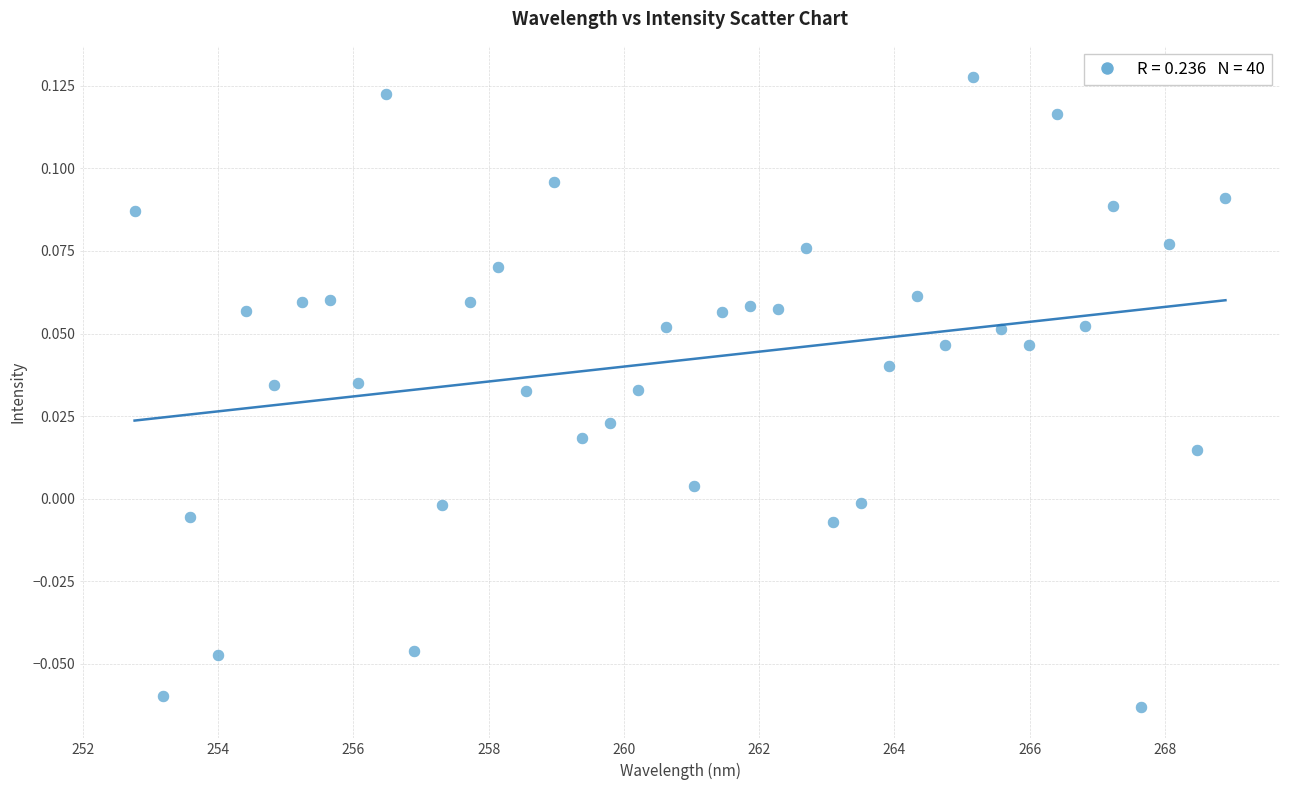

What is the range of X values (max minus min)?

16.1